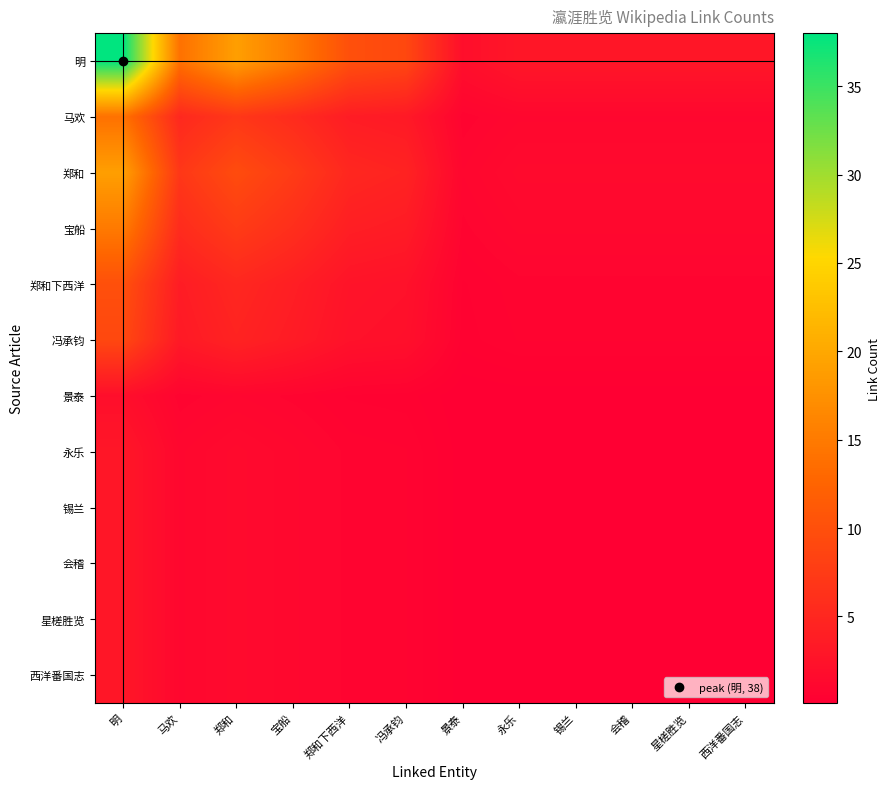

Reading right to left, extract all data points from this chart.

明: 西洋番国志=3.0	星槎胜览=3.0	会稽=3.0	锡兰=3.0	永乐=3.0	景泰=2.0	冯承钧=9.0	郑和下西洋=10.0	宝船=15.0	郑和=19.0	马欢=14.0	明=38.0
马欢: 西洋番国志=1.1	星槎胜览=1.1	会稽=1.1	锡兰=1.1	永乐=1.1	景泰=0.7	冯承钧=3.3	郑和下西洋=3.7	宝船=5.5	郑和=7.0	马欢=5.2	明=14.0
郑和: 西洋番国志=1.5	星槎胜览=1.5	会稽=1.5	锡兰=1.5	永乐=1.5	景泰=1.0	冯承钧=4.5	郑和下西洋=5.0	宝船=7.5	郑和=9.5	马欢=7.0	明=19.0
宝船: 西洋番国志=1.2	星槎胜览=1.2	会稽=1.2	锡兰=1.2	永乐=1.2	景泰=0.8	冯承钧=3.6	郑和下西洋=3.9	宝船=5.9	郑和=7.5	马欢=5.5	明=15.0
郑和下西洋: 西洋番国志=0.8	星槎胜览=0.8	会稽=0.8	锡兰=0.8	永乐=0.8	景泰=0.5	冯承钧=2.4	郑和下西洋=2.6	宝船=3.9	郑和=5.0	马欢=3.7	明=10.0
冯承钧: 西洋番国志=0.7	星槎胜览=0.7	会稽=0.7	锡兰=0.7	永乐=0.7	景泰=0.5	冯承钧=2.1	郑和下西洋=2.4	宝船=3.6	郑和=4.5	马欢=3.3	明=9.0
景泰: 西洋番国志=0.2	星槎胜览=0.2	会稽=0.2	锡兰=0.2	永乐=0.2	景泰=0.1	冯承钧=0.5	郑和下西洋=0.5	宝船=0.8	郑和=1.0	马欢=0.7	明=2.0
永乐: 西洋番国志=0.2	星槎胜览=0.2	会稽=0.2	锡兰=0.2	永乐=0.2	景泰=0.2	冯承钧=0.7	郑和下西洋=0.8	宝船=1.2	郑和=1.5	马欢=1.1	明=3.0
锡兰: 西洋番国志=0.2	星槎胜览=0.2	会稽=0.2	锡兰=0.2	永乐=0.2	景泰=0.2	冯承钧=0.7	郑和下西洋=0.8	宝船=1.2	郑和=1.5	马欢=1.1	明=3.0
会稽: 西洋番国志=0.2	星槎胜览=0.2	会稽=0.2	锡兰=0.2	永乐=0.2	景泰=0.2	冯承钧=0.7	郑和下西洋=0.8	宝船=1.2	郑和=1.5	马欢=1.1	明=3.0
星槎胜览: 西洋番国志=0.2	星槎胜览=0.2	会稽=0.2	锡兰=0.2	永乐=0.2	景泰=0.2	冯承钧=0.7	郑和下西洋=0.8	宝船=1.2	郑和=1.5	马欢=1.1	明=3.0
西洋番国志: 西洋番国志=0.2	星槎胜览=0.2	会稽=0.2	锡兰=0.2	永乐=0.2	景泰=0.2	冯承钧=0.7	郑和下西洋=0.8	宝船=1.2	郑和=1.5	马欢=1.1	明=3.0